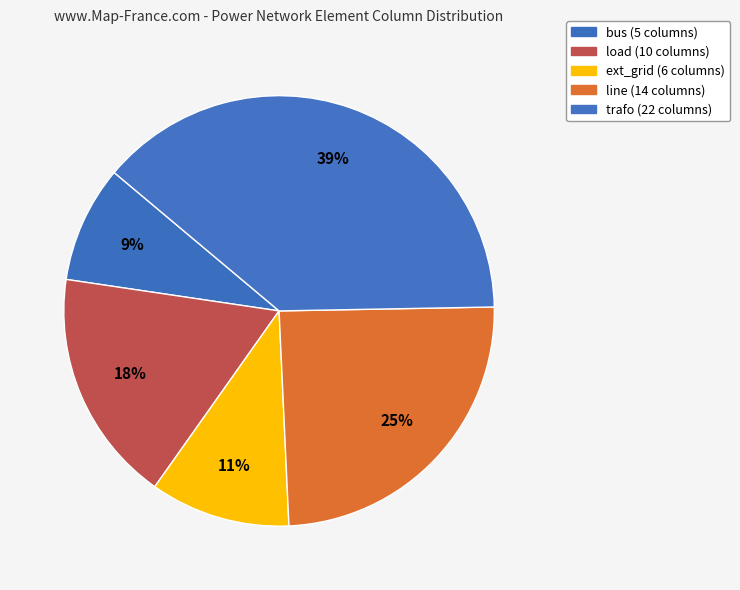

To the nearest percent, what is the difference between the ext_grid and load slice percentages?

7%